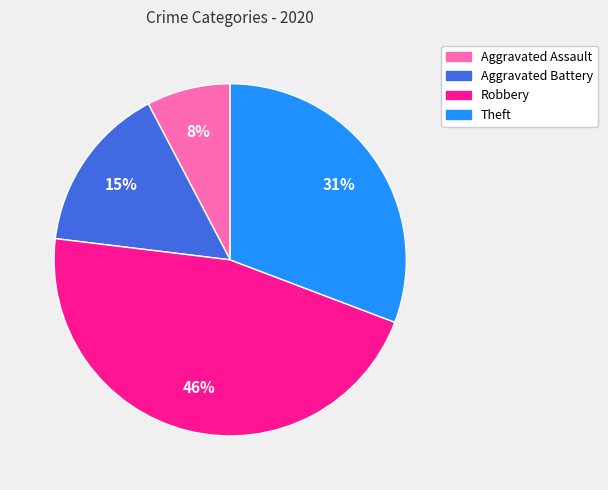

Is the sum of Aggravated Assault and Robbery greater than half?

Yes